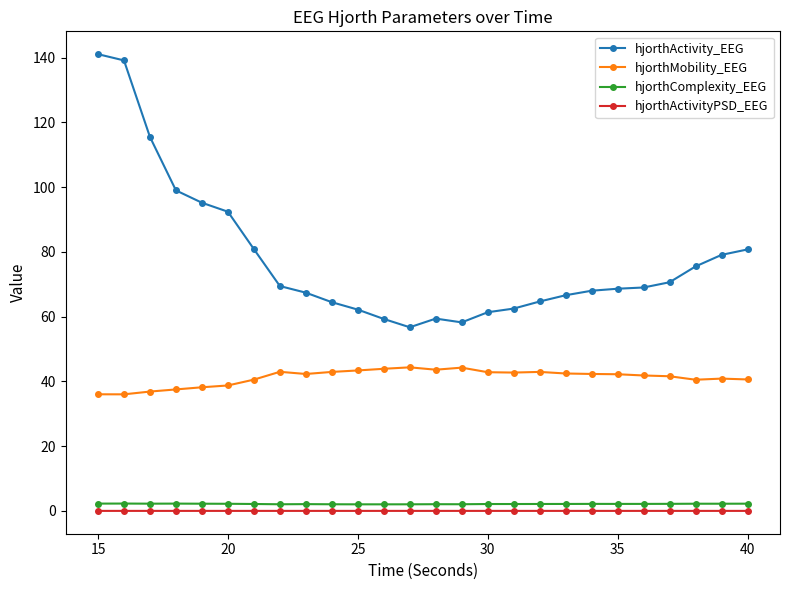

What is the value of the hjorthMobility_EEG point at the 2nd from the left?

36.0